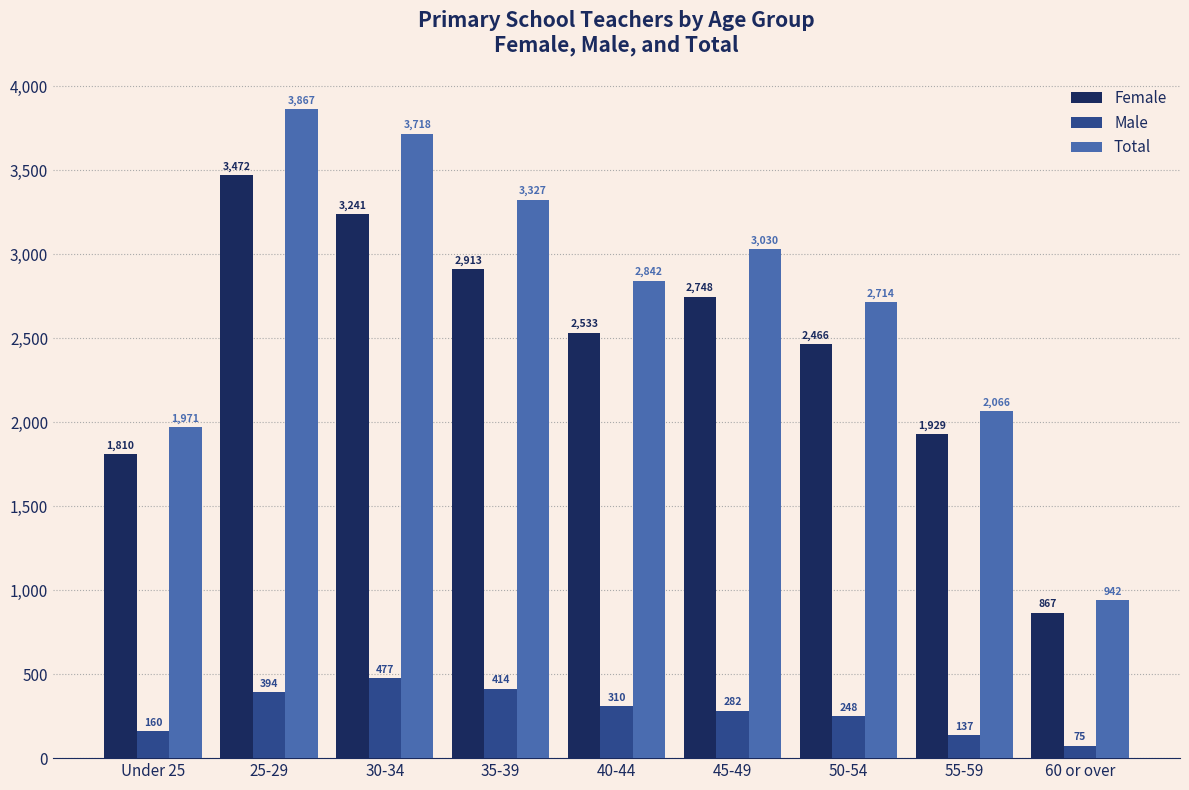

Where is Total nearest to the value 2404?

50-54